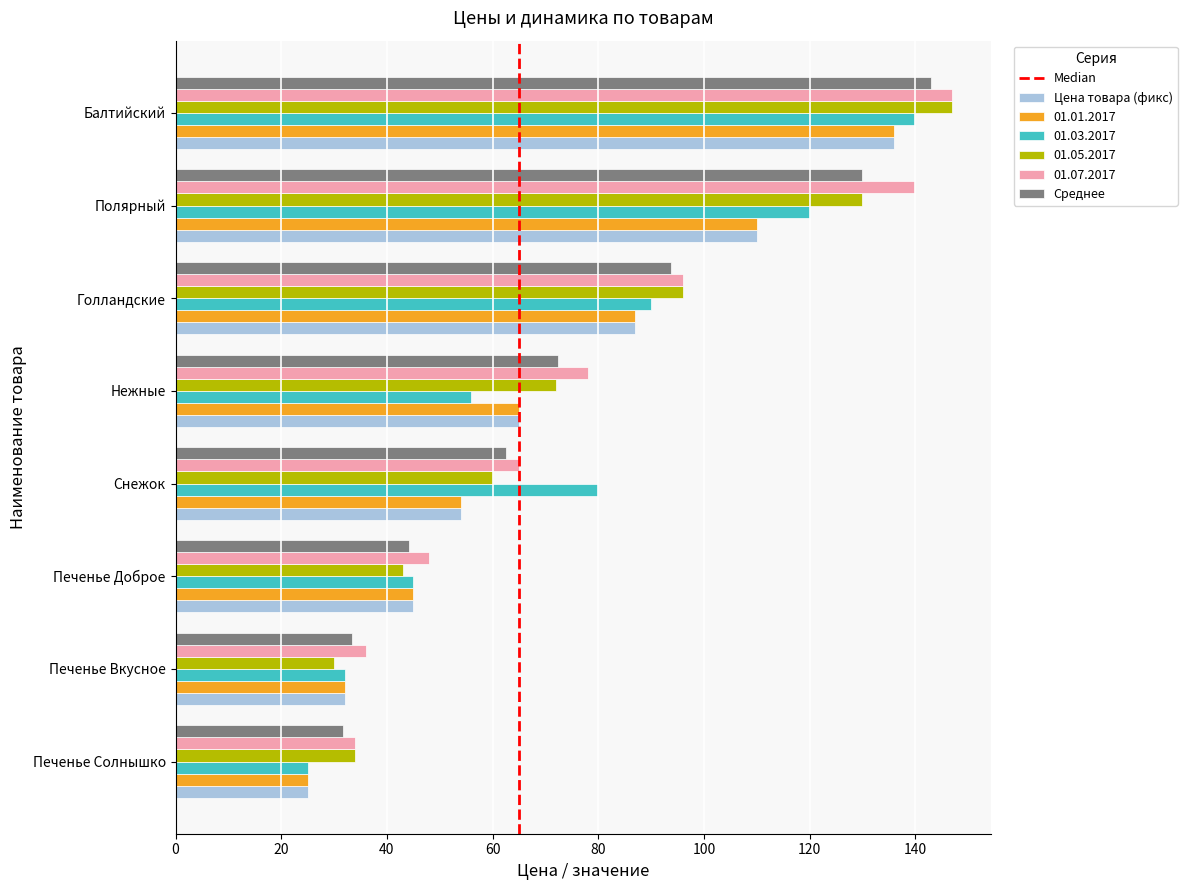

Is the value of Цена товара (фикс) at Снежок greater than the value of 01.07.2017 at Балтийский?

No